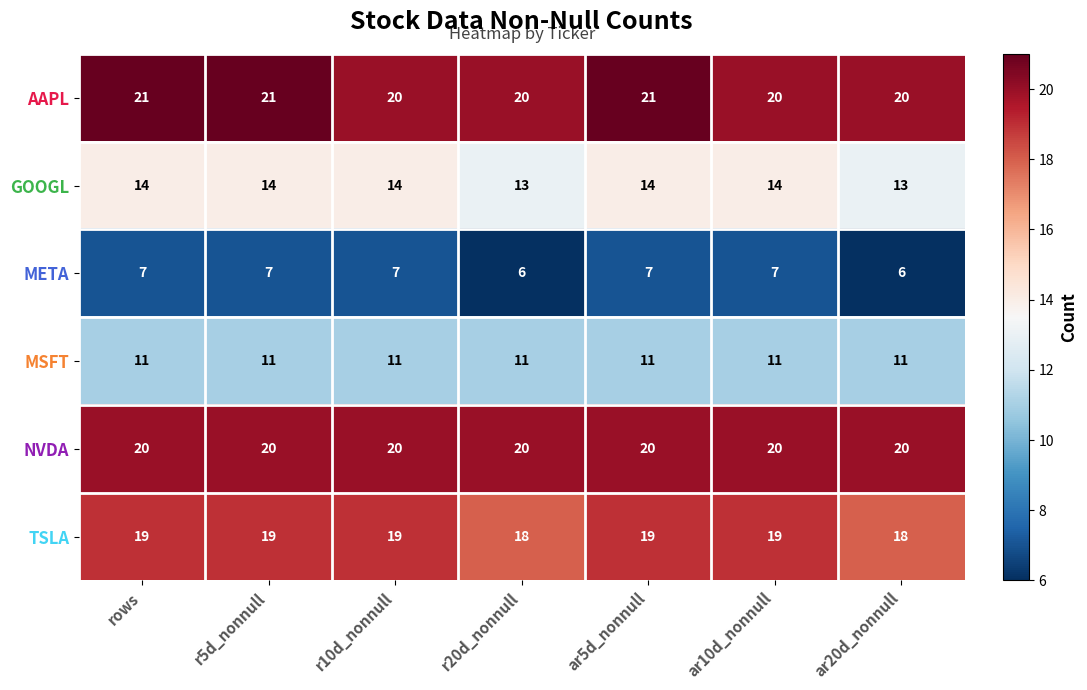

The TSLA series shows 19 at ar5d_nonnull. True or false?

True